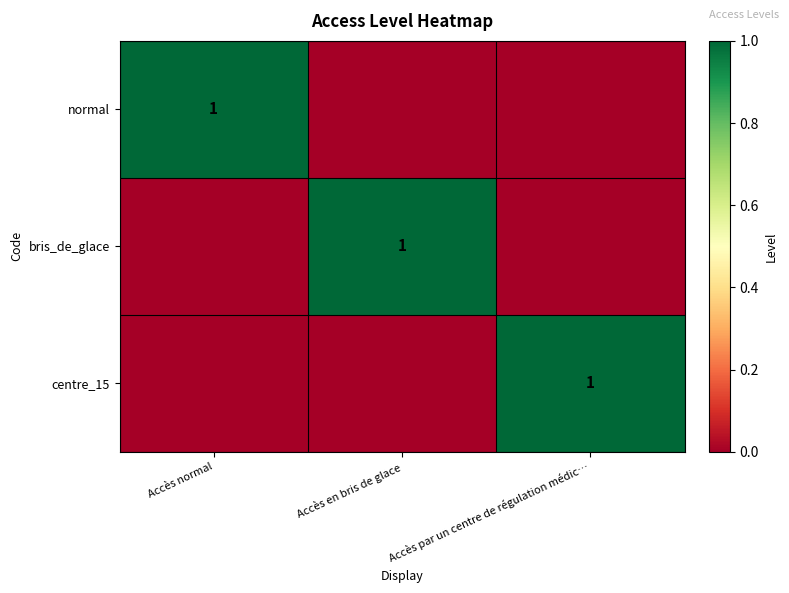

True or false: centre_15 has a value of 2 at Accès par un centre de régulation médic….

False